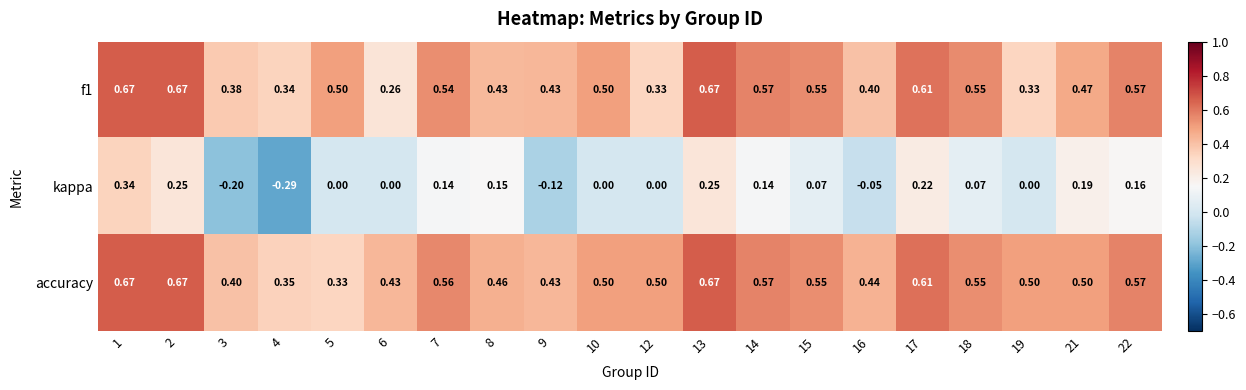

Which series has the largest total across all categories?

accuracy